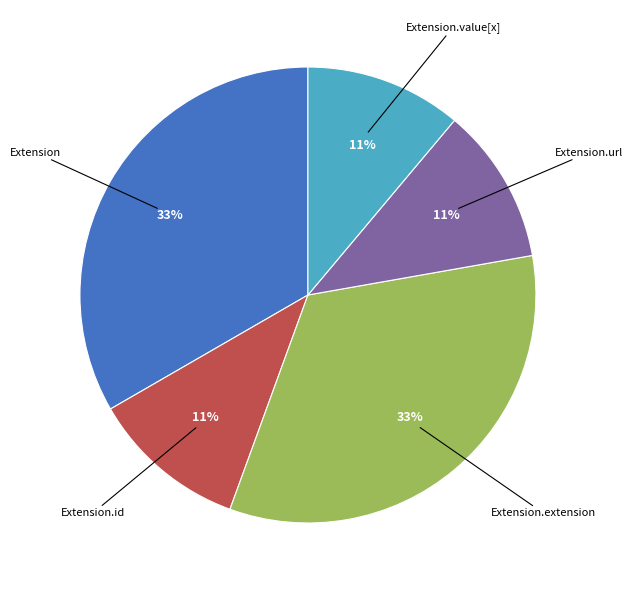

Is there a majority slice in this chart?

No